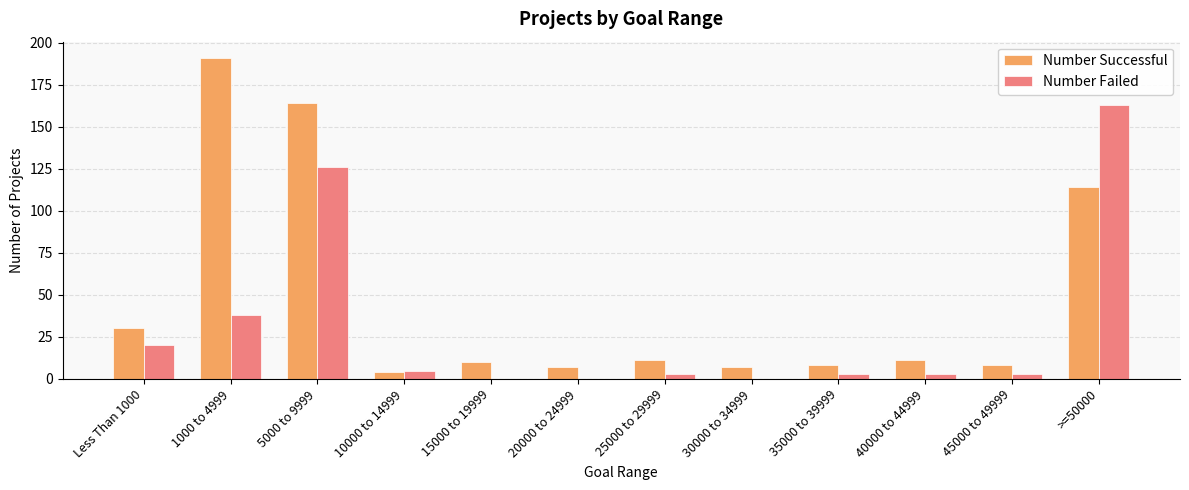

Reading left to right, transcribe all the data shown in this chart.

Number Successful: Less Than 1000=30	1000 to 4999=191	5000 to 9999=164	10000 to 14999=4	15000 to 19999=10	20000 to 24999=7	25000 to 29999=11	30000 to 34999=7	35000 to 39999=8	40000 to 44999=11	45000 to 49999=8	>=50000=114
Number Failed: Less Than 1000=20	1000 to 4999=38	5000 to 9999=126	10000 to 14999=5	15000 to 19999=0	20000 to 24999=0	25000 to 29999=3	30000 to 34999=0	35000 to 39999=3	40000 to 44999=3	45000 to 49999=3	>=50000=163